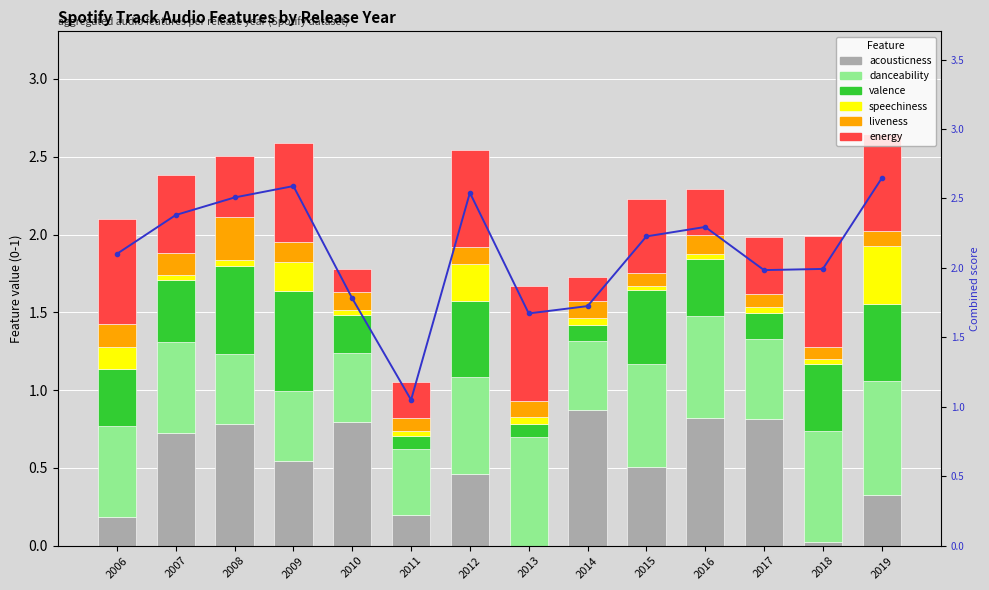

Reading right to left, transcribe all the data shown in this chart.

acousticness: 2019=0.3	2018=0.0	2017=0.8	2016=0.8	2015=0.5	2014=0.9	2013=0.0	2012=0.5	2011=0.2	2010=0.8	2009=0.5	2008=0.8	2007=0.7	2006=0.2
danceability: 2019=0.7	2018=0.7	2017=0.5	2016=0.7	2015=0.7	2014=0.4	2013=0.7	2012=0.6	2011=0.4	2010=0.4	2009=0.5	2008=0.4	2007=0.6	2006=0.6
valence: 2019=0.5	2018=0.4	2017=0.2	2016=0.4	2015=0.5	2014=0.1	2013=0.1	2012=0.5	2011=0.1	2010=0.2	2009=0.6	2008=0.6	2007=0.4	2006=0.4
speechiness: 2019=0.4	2018=0.0	2017=0.0	2016=0.0	2015=0.0	2014=0.0	2013=0.0	2012=0.2	2011=0.0	2010=0.0	2009=0.2	2008=0.0	2007=0.0	2006=0.1
liveness: 2019=0.1	2018=0.1	2017=0.1	2016=0.1	2015=0.1	2014=0.1	2013=0.1	2012=0.1	2011=0.1	2010=0.1	2009=0.1	2008=0.3	2007=0.1	2006=0.1
energy: 2019=0.6	2018=0.7	2017=0.4	2016=0.3	2015=0.5	2014=0.2	2013=0.7	2012=0.6	2011=0.2	2010=0.2	2009=0.6	2008=0.4	2007=0.5	2006=0.7